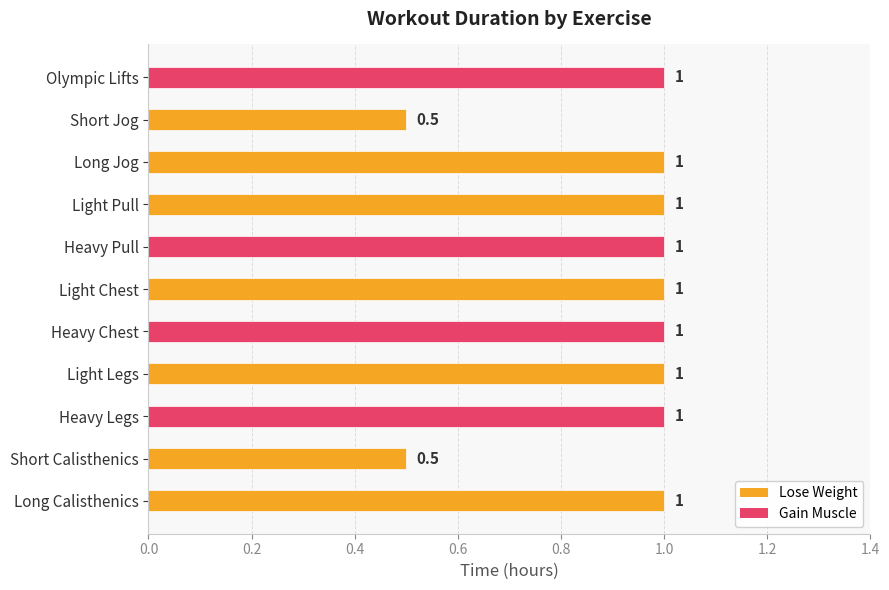

What is the average value?

0.9